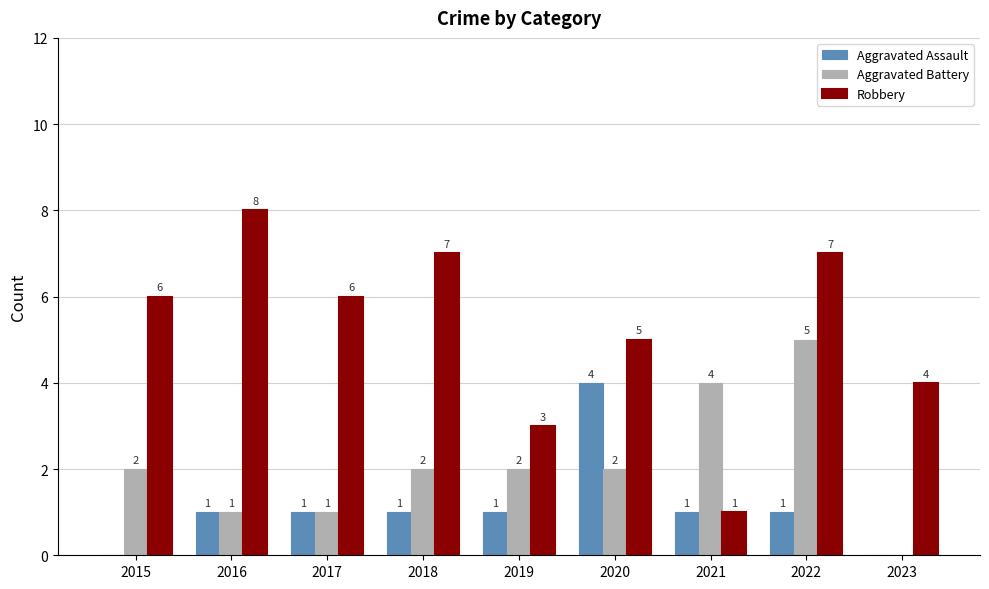

Between 2016 and 2023, which series saw the biggest shift?

Robbery